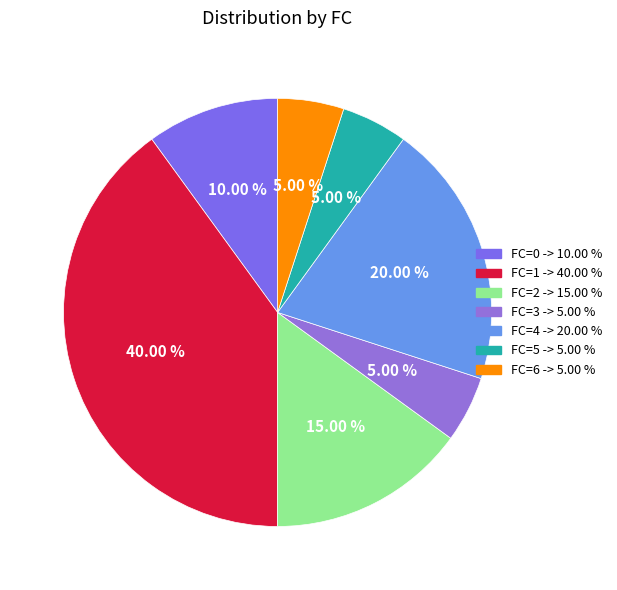

Is there any slice that represents more than half of the pie?

No